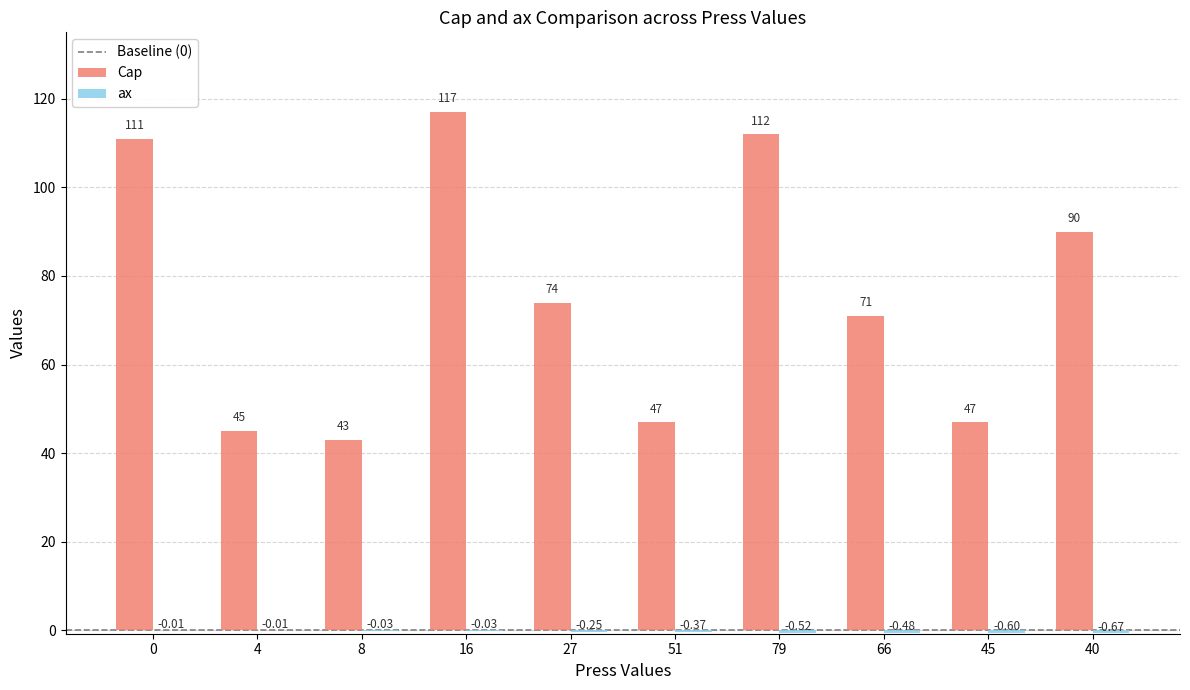

At which category is the sum across all series the highest?

16